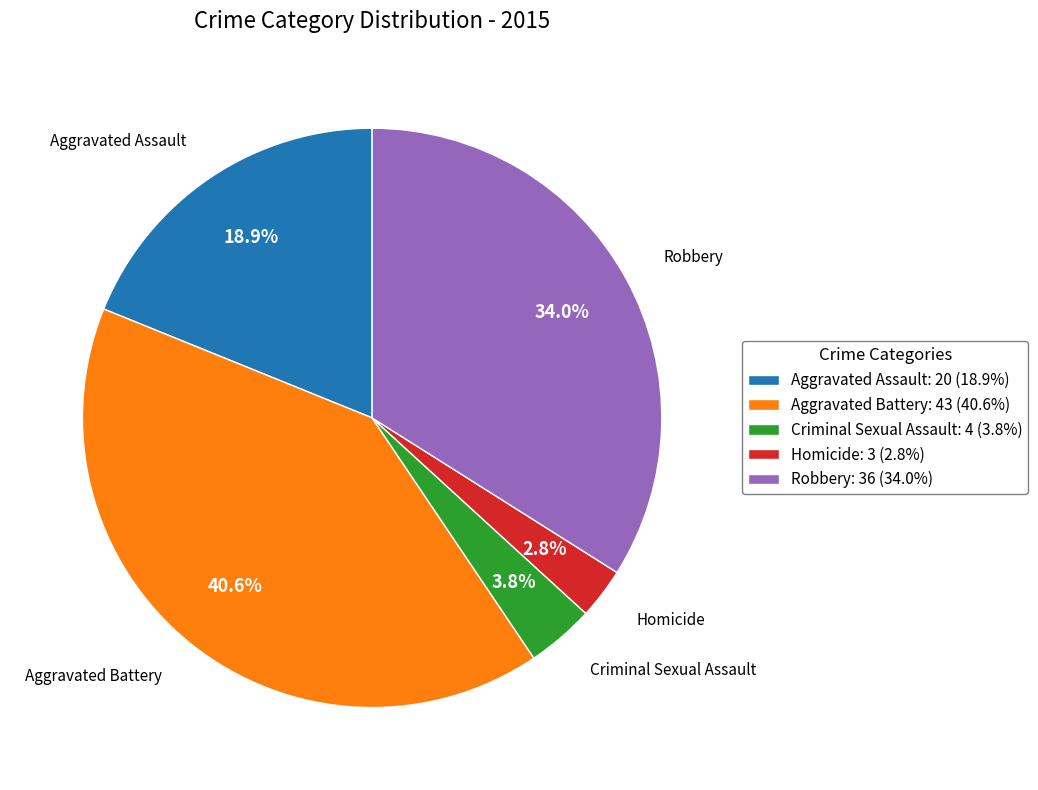

The Homicide slice represents 3% of the pie. True or false?

True